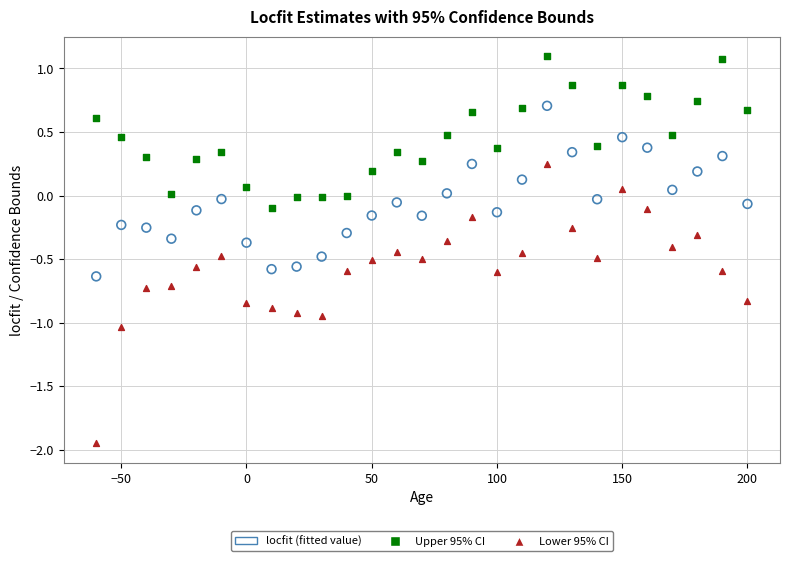

Across all data points, what is the range of Y values (max minus min)?

3.0